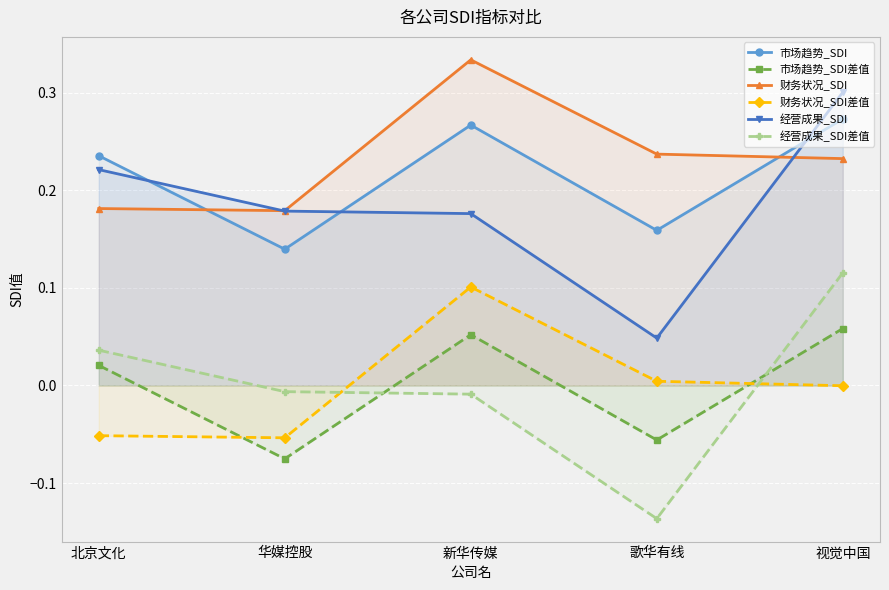

What is the smallest value displayed?

-0.1